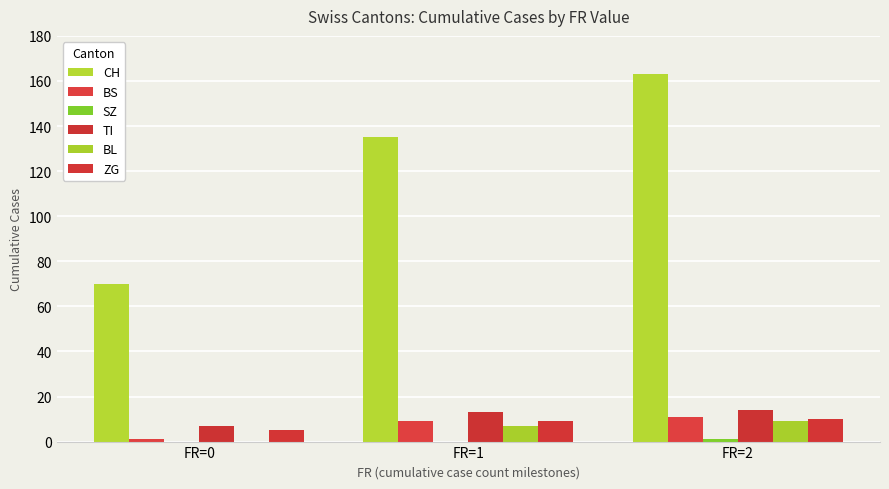

How many groups of bars are there?

3